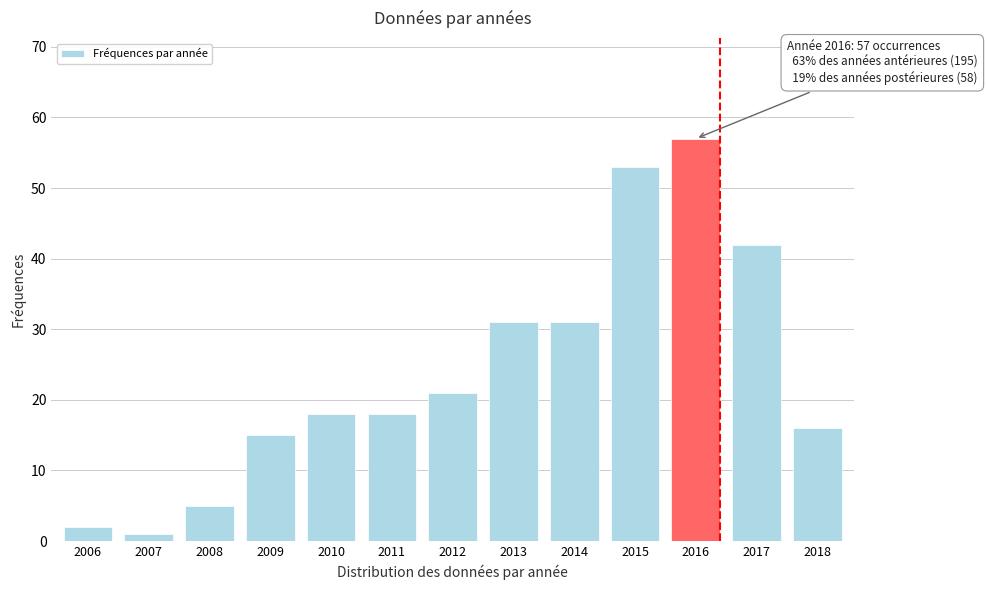

Reading left to right, what are all the values shown in this chart?

2006=2	2007=1	2008=5	2009=15	2010=18	2011=18	2012=21	2013=31	2014=31	2015=53	2016=57	2017=42	2018=16